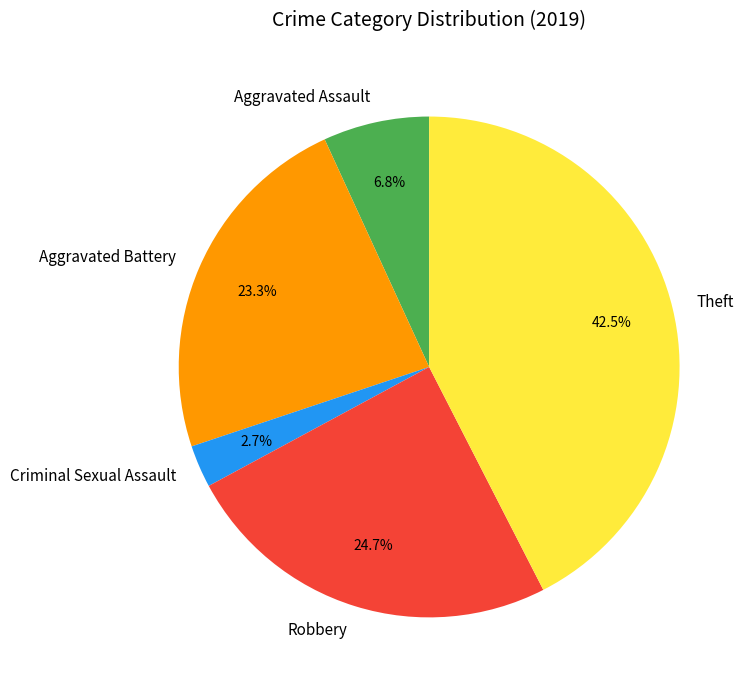

What percentage is the Robbery slice, to the nearest percent?

25%